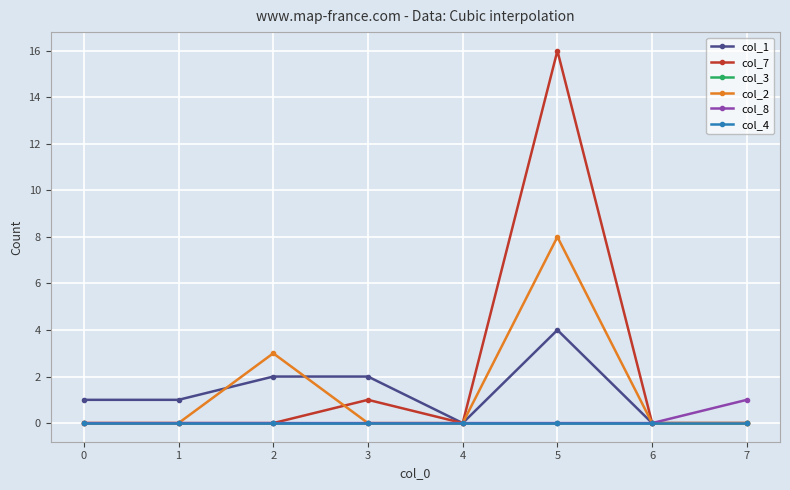

What is the difference between the col_1 values at 5 and 1?

3